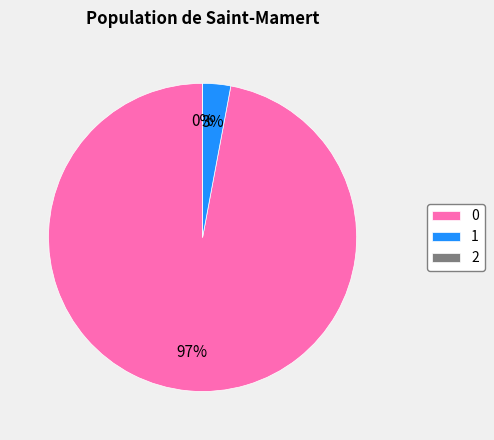

Combined, do 0 and 1 account for over 50%?

Yes